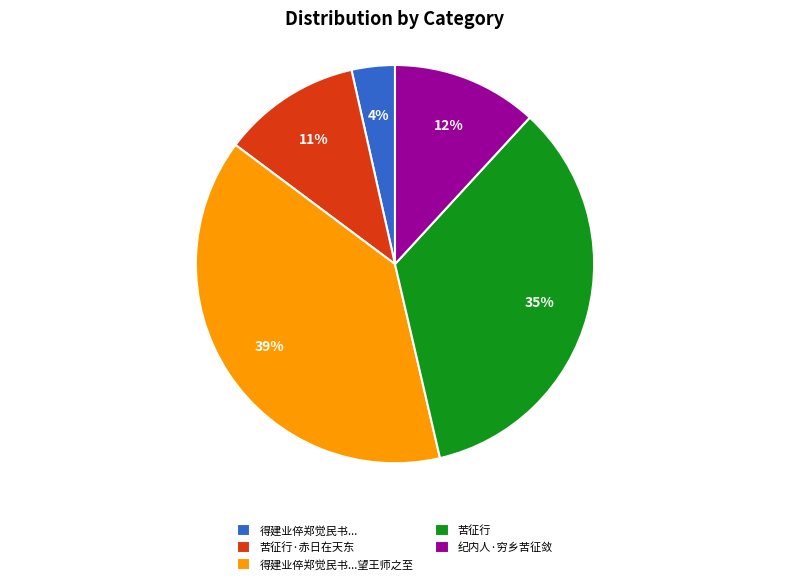

How many segments does this pie chart have?

5